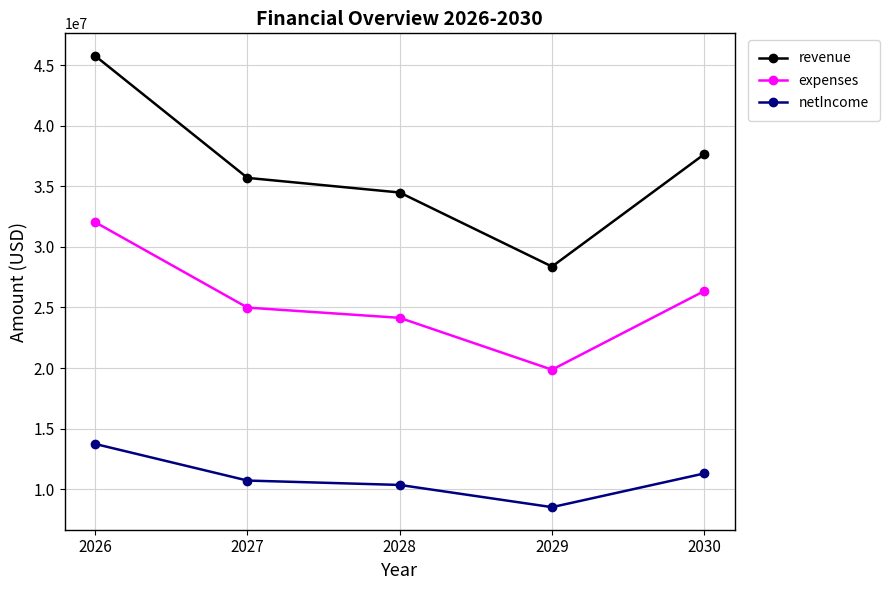

What are all the series names shown in the legend?

revenue, expenses, netIncome